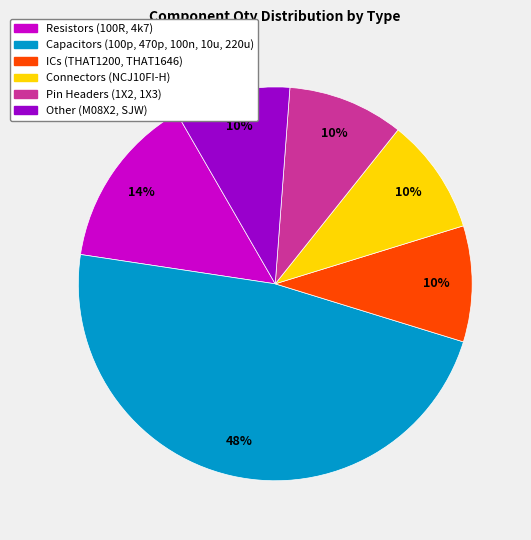

Is there a majority slice in this chart?

No